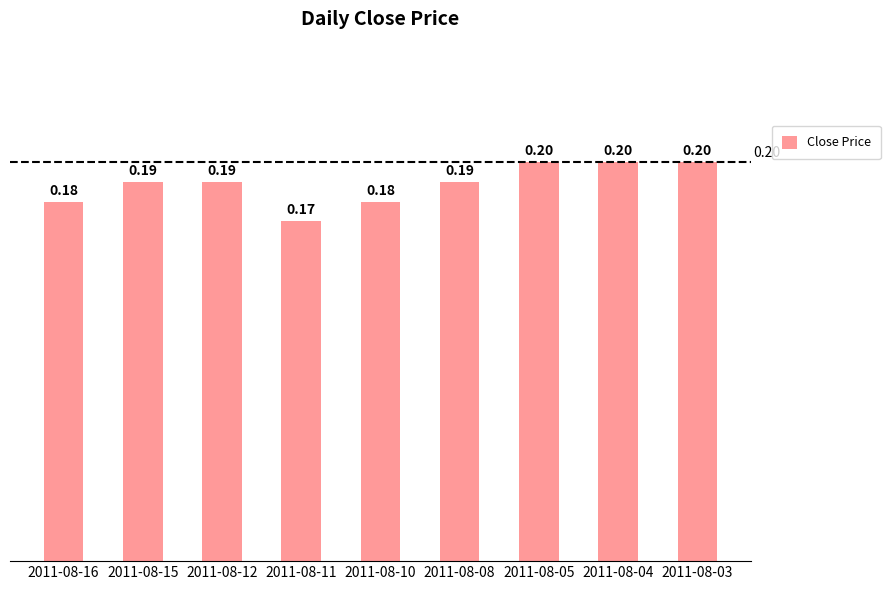

What is the sum of the values at 2011-08-10 and 2011-08-03?

0.4